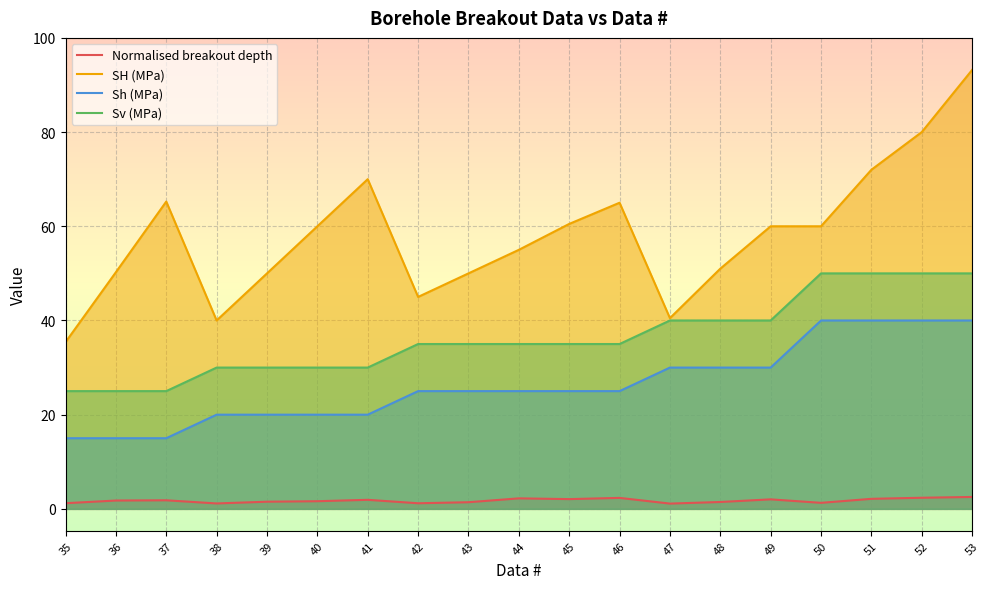

What is the value of the Sh (MPa) point at the 14th from the left?

30.0